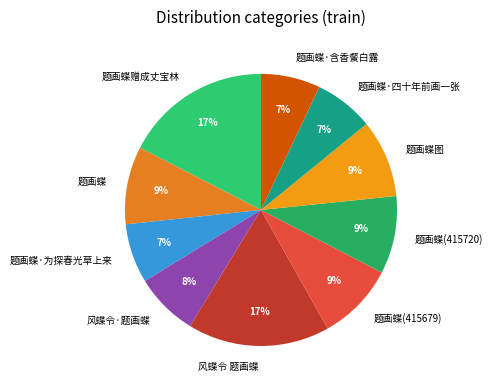

To the nearest percent, what is the combined percentage of 题画蝶·四十年前画一张 and 题画蝶·含香餐白露?

14%